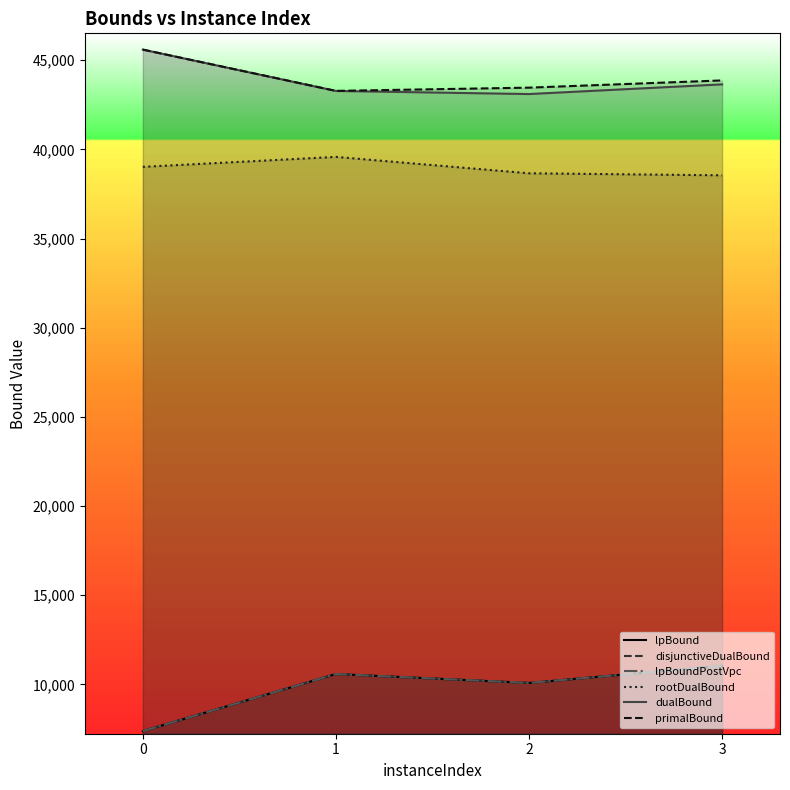

Reading left to right, list all the values displayed in this chart.

lpBound: 0=7383.3	1=10583.8	2=10082.1	3=11044.3
disjunctiveDualBound: 0=7383.3	1=10583.8	2=10082.1	3=11044.3
lpBoundPostVpc: 0=7383.3	1=10583.8	2=10082.1	3=11044.3
rootDualBound: 0=39018.7	1=39576.8	2=38657.8	3=38544.3
dualBound: 0=45591.7	1=43273.2	2=43099.3	3=43642.9
primalBound: 0=45592.0	1=43277.5	2=43458.6	3=43863.7